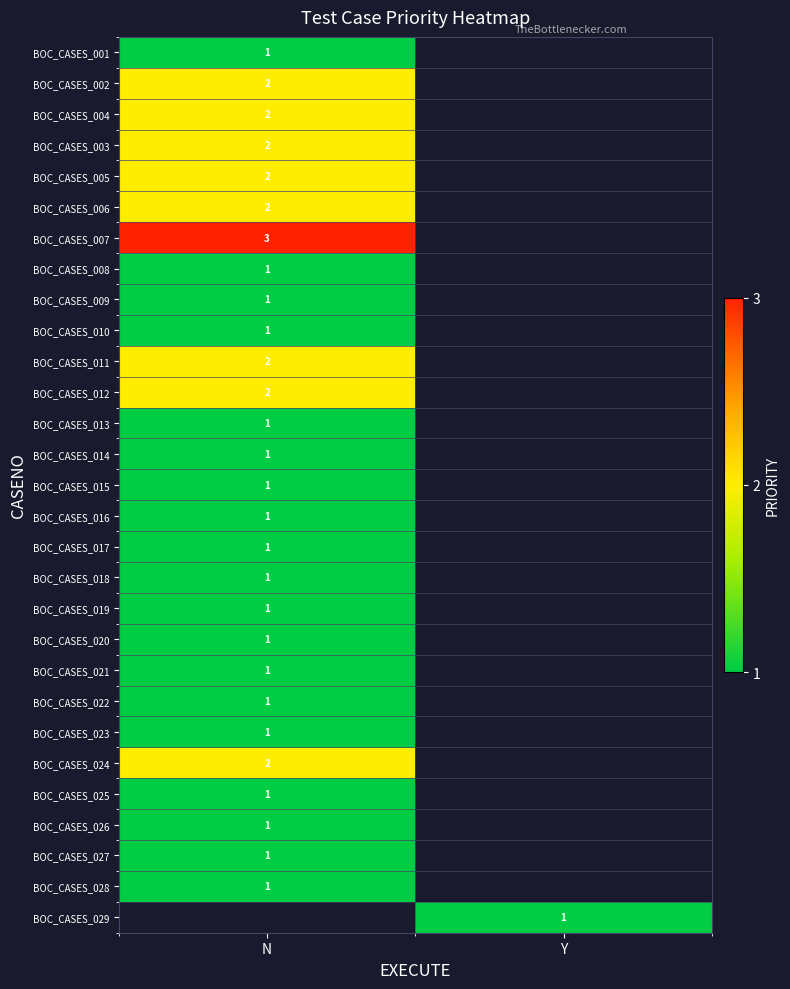

Count the number of data series in this chart.

29